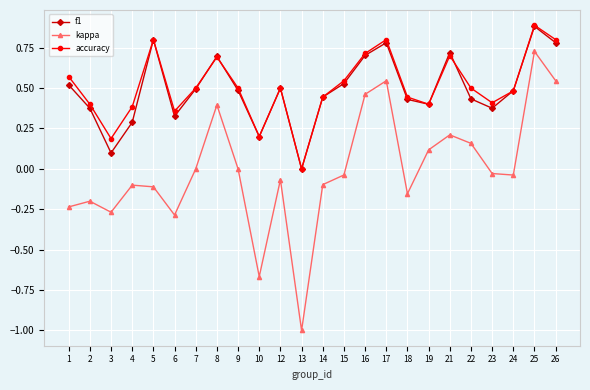

Count the number of data series in this chart.

3